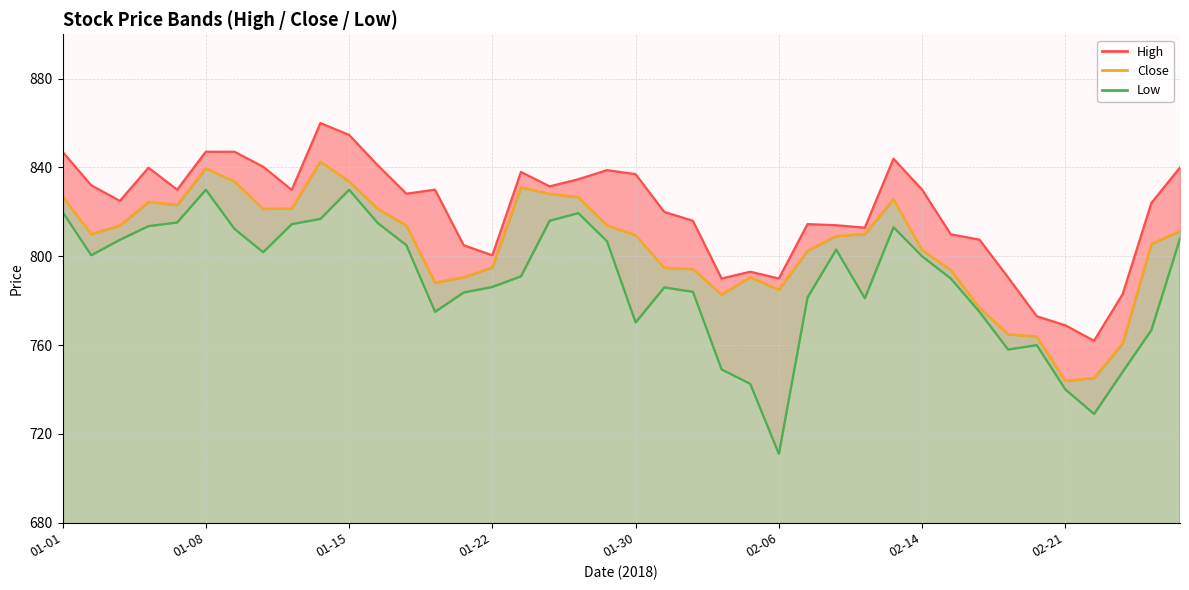

Reading right to left, list all the values displayed in this chart.

high_line: 840.0	824.0	783.0	762.0	768.9	773.0	790.5	807.5	809.9	830.0	844.0	812.9	814.0	814.5	790.0	793.0	790.0	816.0	820.0	837.0	838.8	834.7	831.5	838.0	800.5	805.0	830.0	828.2	841.0	854.7	860.0	829.9	840.4	847.1	847.1	830.0	839.9	825.0	832.0	847.1
close: 811.5	805.5	760.8	745.2	743.9	763.9	764.9	776.8	793.8	802.8	825.7	810.0	809.1	802.5	785.0	790.5	782.8	794.2	794.9	809.5	813.9	826.6	828.1	831.1	795.0	790.5	788.1	813.9	821.5	833.7	842.6	821.5	821.4	833.7	839.6	823.1	824.5	813.8	810.0	827.0
low_line: 808.0	766.8	748.0	729.0	740.0	760.0	758.0	775.0	790.0	800.0	813.1	781.1	803.0	781.5	711.0	742.5	749.0	784.0	786.0	770.2	806.8	819.5	816.0	791.0	786.2	783.7	775.0	805.0	815.0	830.0	816.9	814.5	801.9	812.4	830.0	815.2	813.6	807.5	800.5	820.0